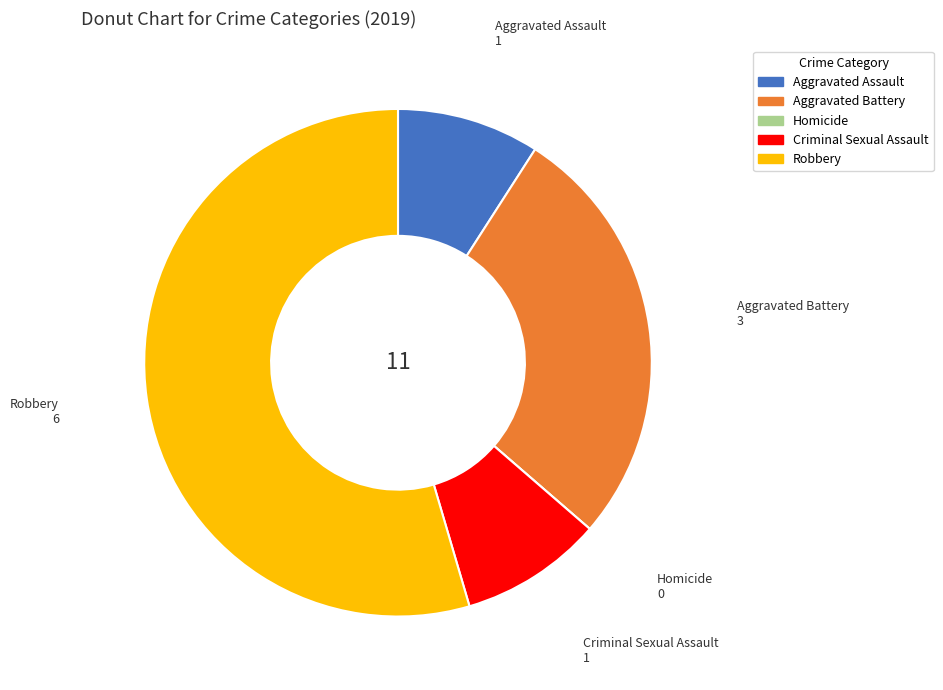

What is the ratio of the value at Aggravated Battery to the value at Criminal Sexual Assault?

3.0